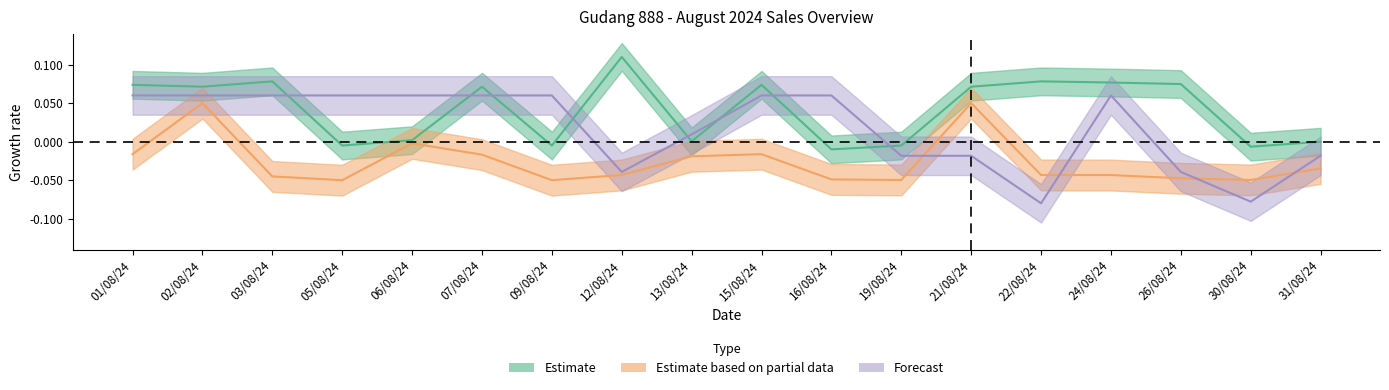

What is the label of the 7th point from the right?

19/08/24